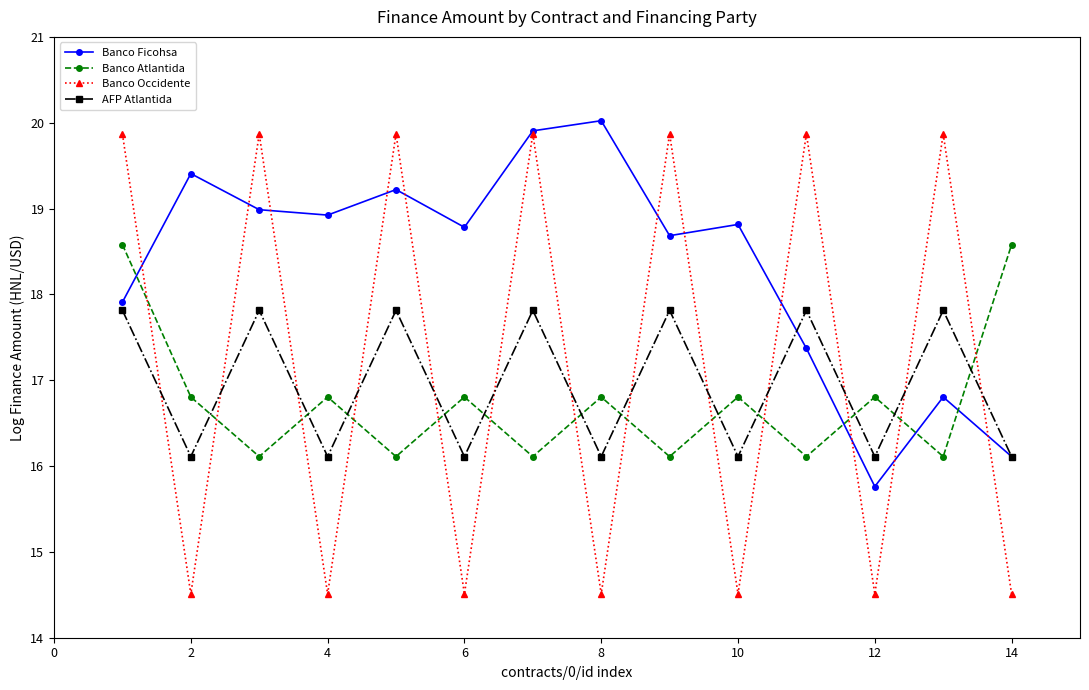

What is the minimum value for AFP Atlantida?

16.1